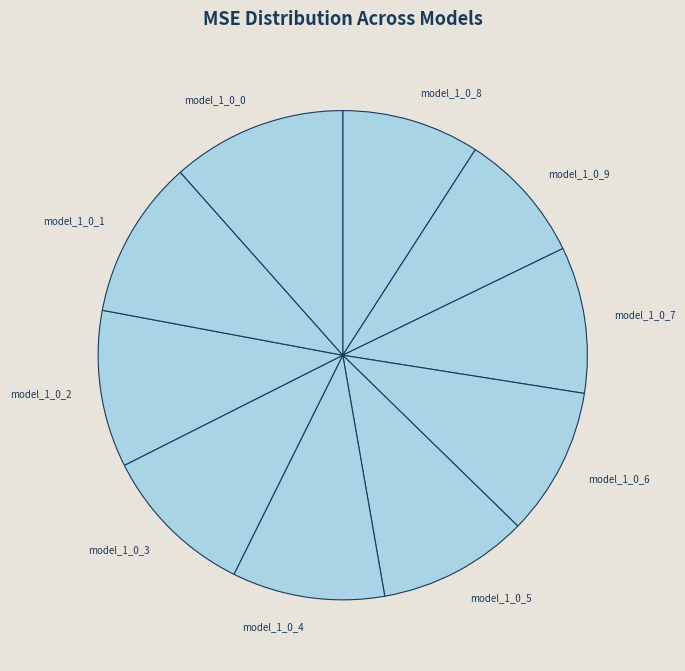

Which category has the biggest portion of the pie?

model_1_0_0